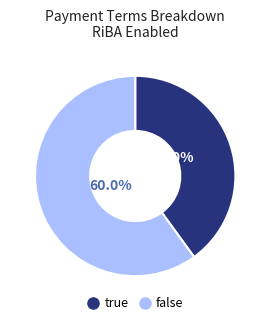

Is there a majority slice in this chart?

Yes